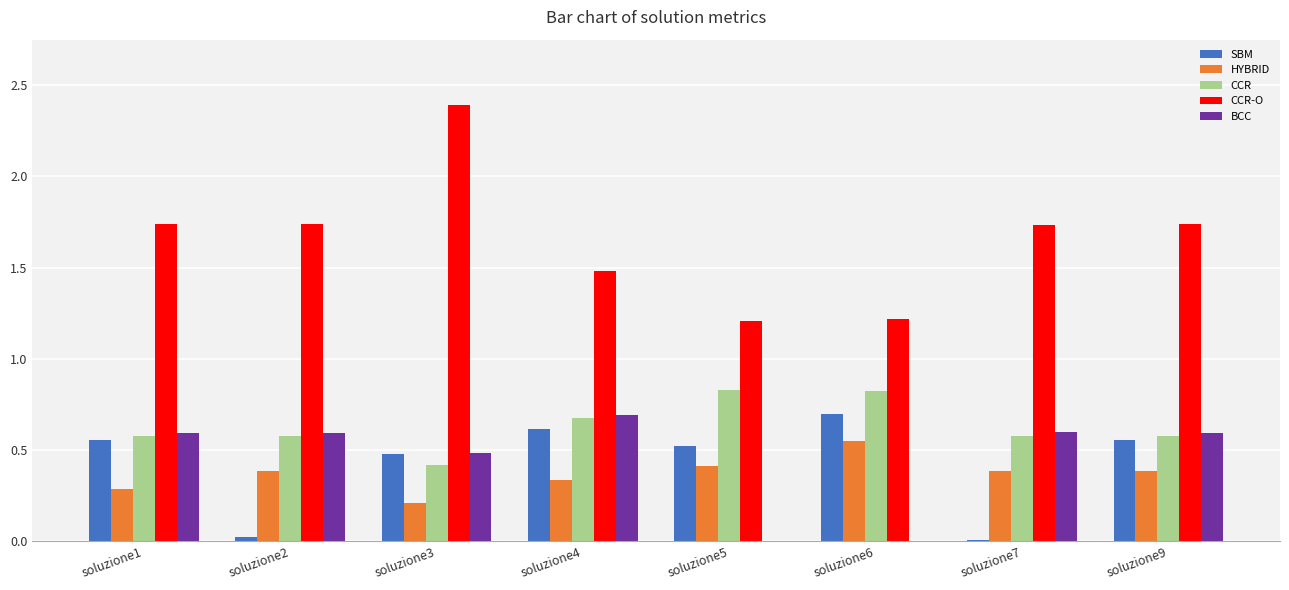

Which series has the largest total across all categories?

CCR-O